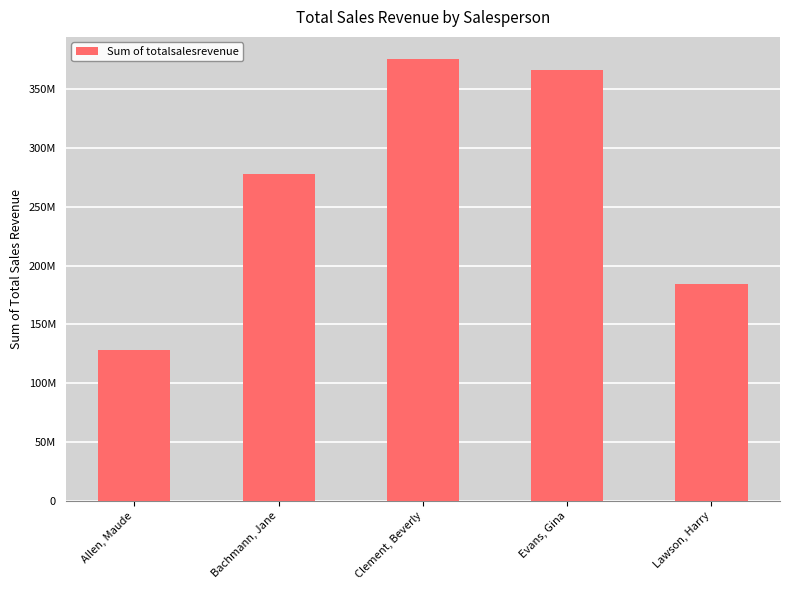

What is the label of the 1st bar from the right?

Lawson, Harry